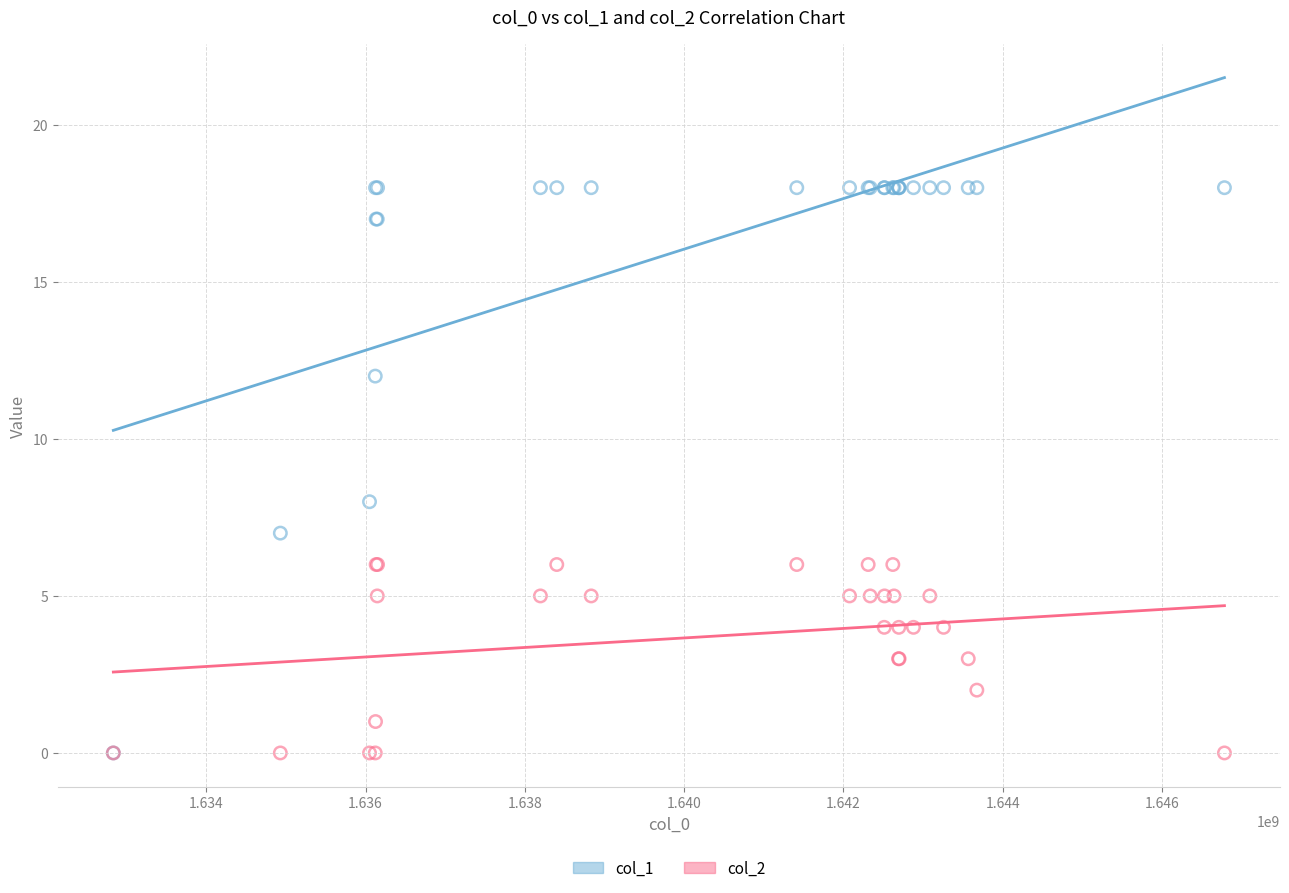

Across all series, what Y value is closest to 9?

8